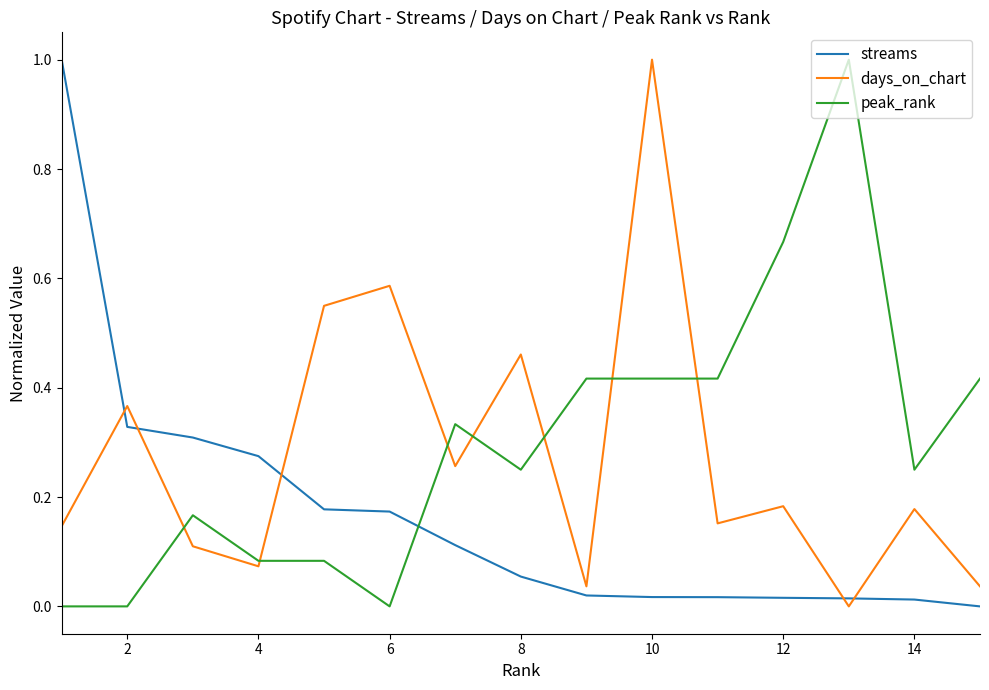

What is the greatest value displayed?

1.0